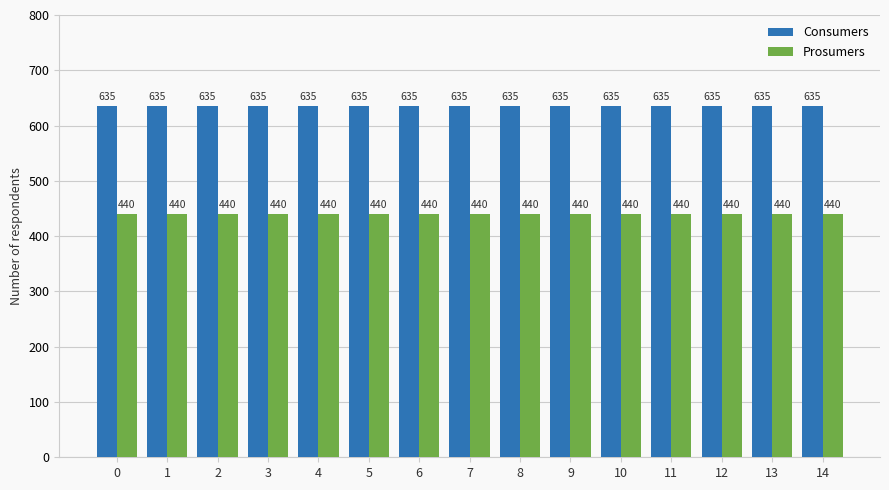

What is the difference between the highest and lowest values at 2?

195